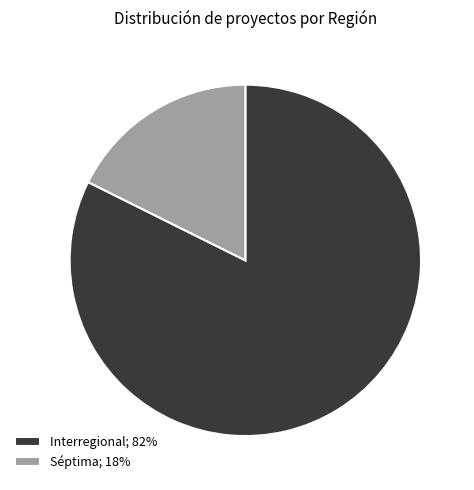

The Interregional slice represents 69% of the pie. True or false?

False